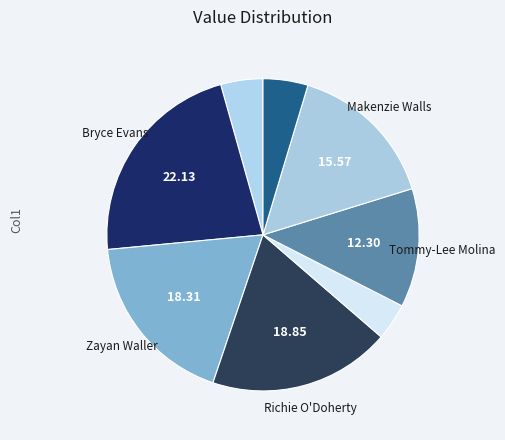

How many segments does this pie chart have?

8